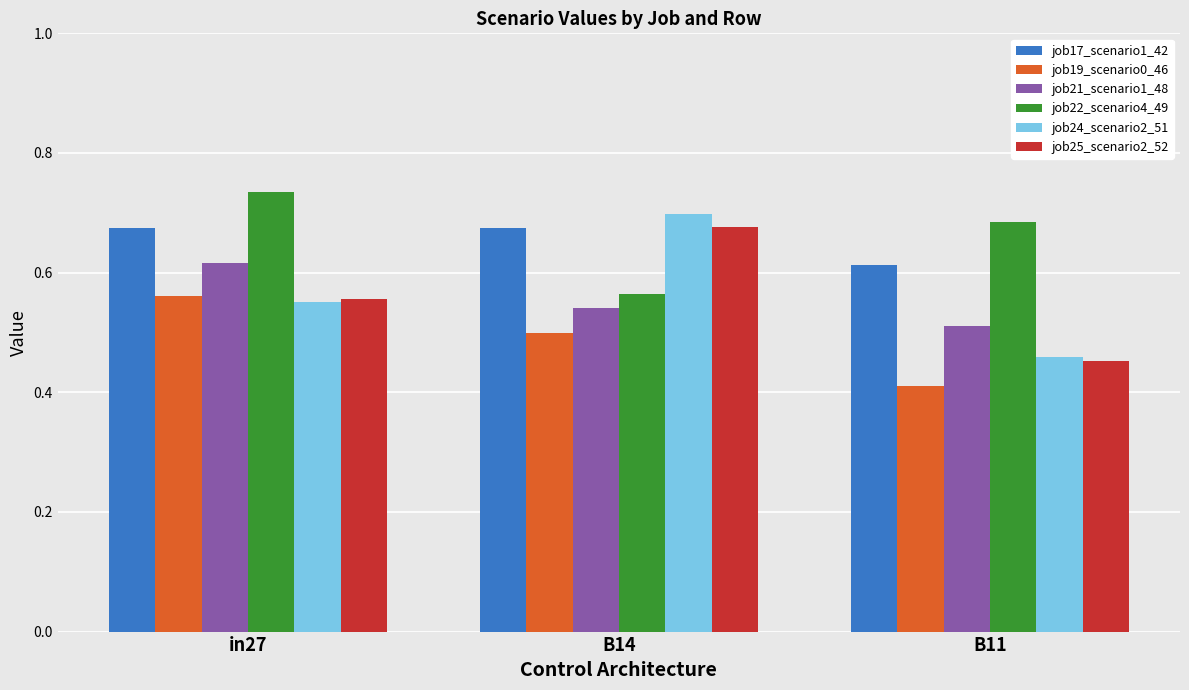

What is the sum of all job25_scenario2_52 values?

1.7